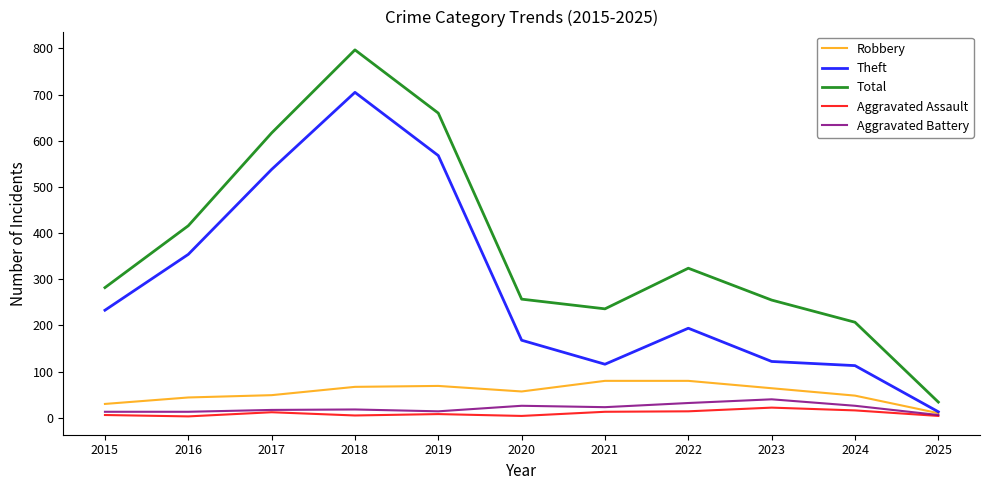

What is the highest value of the Aggravated Battery series?

40